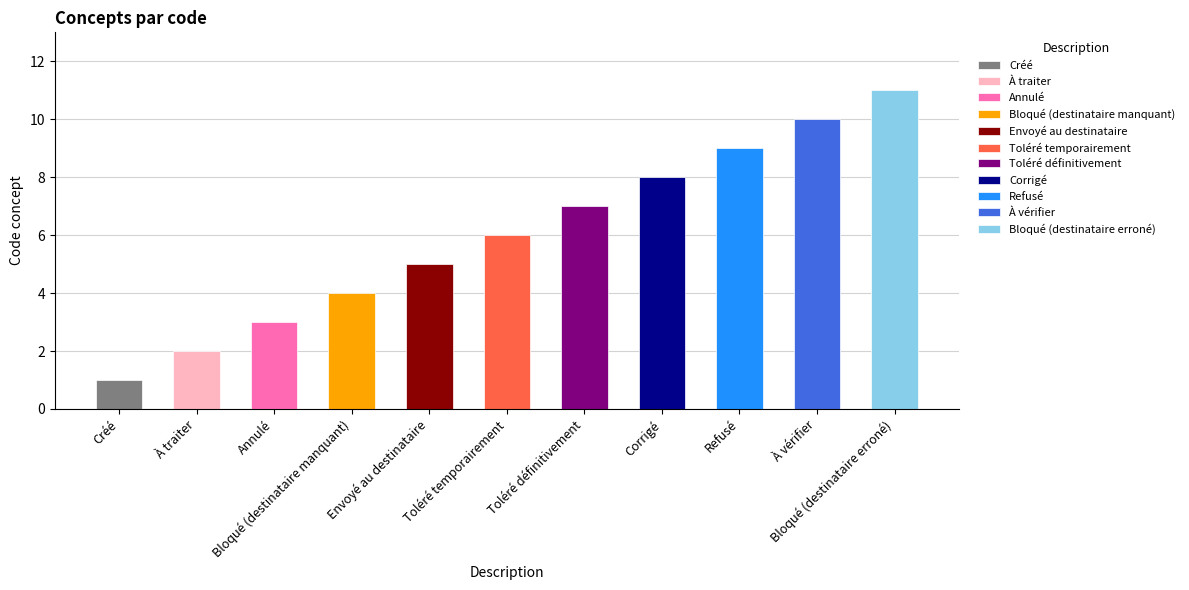

What is the sum of all values?

66